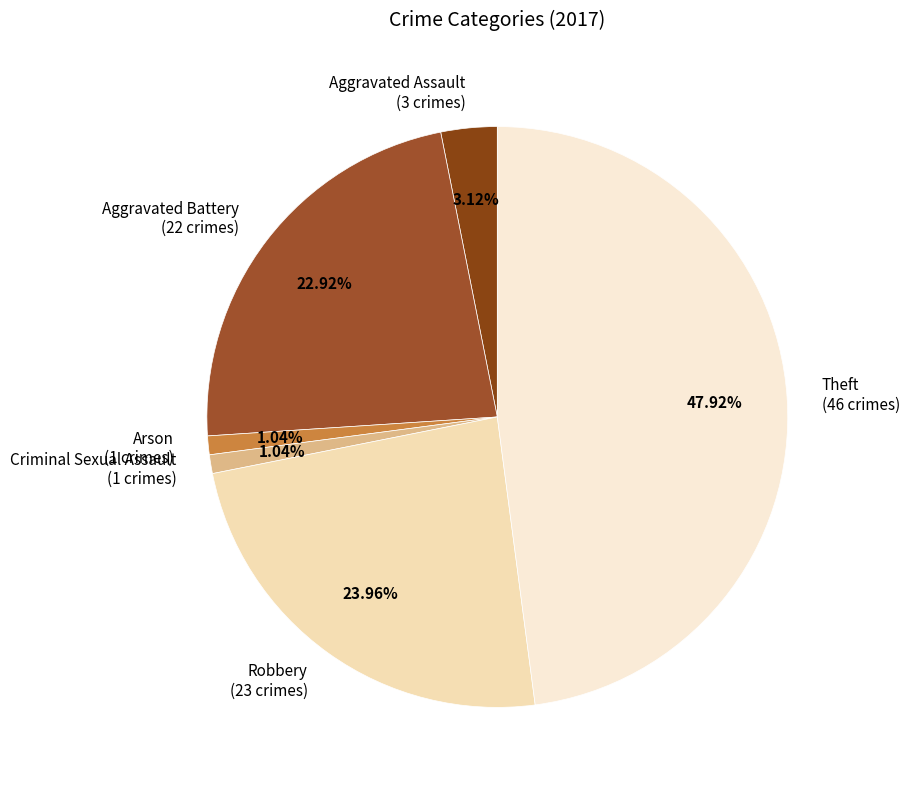

Do Aggravated Battery and Arson together represent more than half of the pie?

No